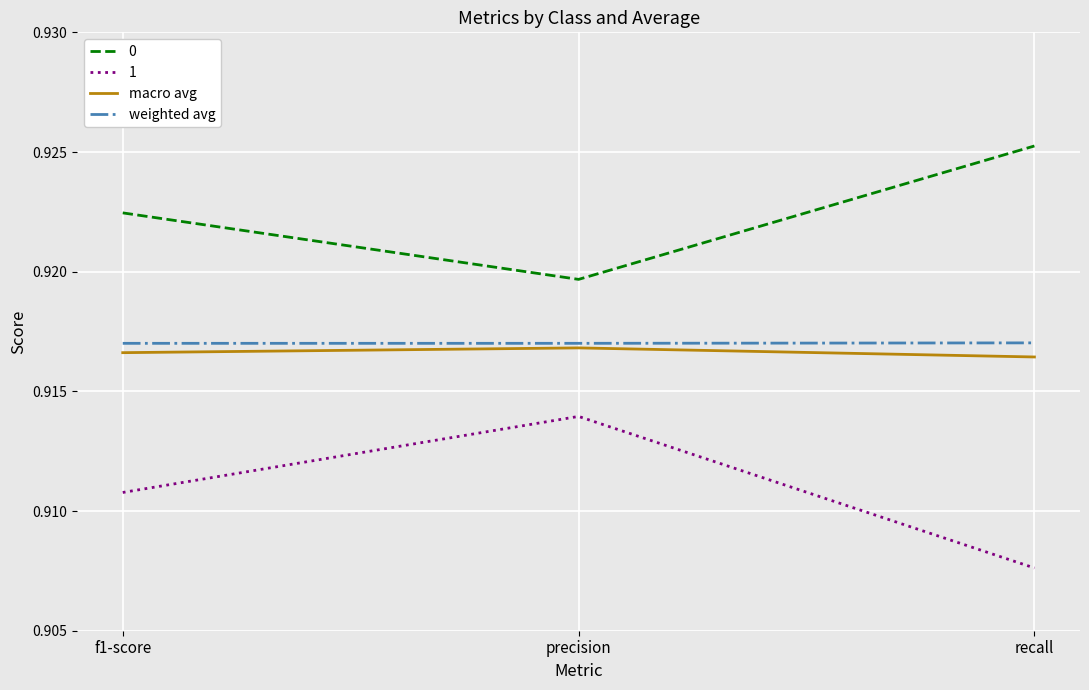

What position from the left is f1-score?

1